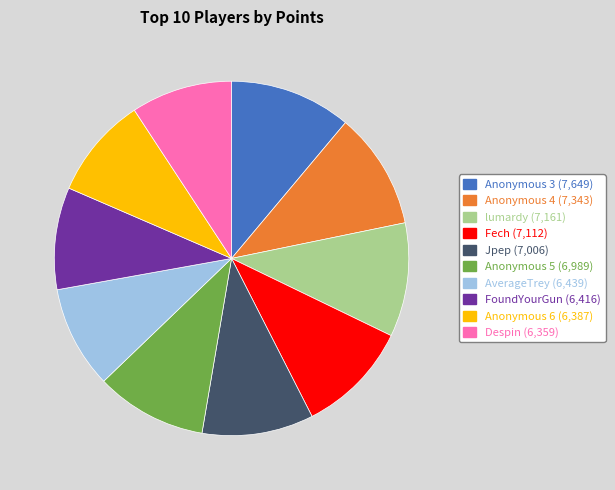

Is there any slice that represents more than half of the pie?

No